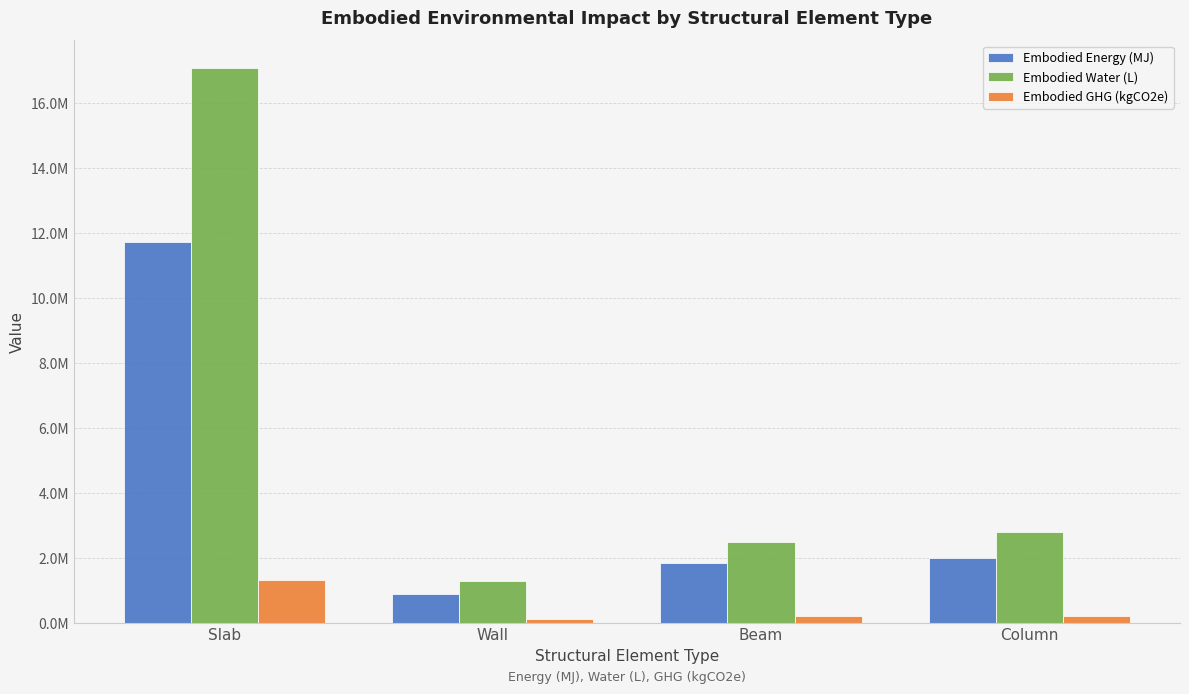

At which label does Embodied GHG (kgCO2e) reach its peak?

Slab